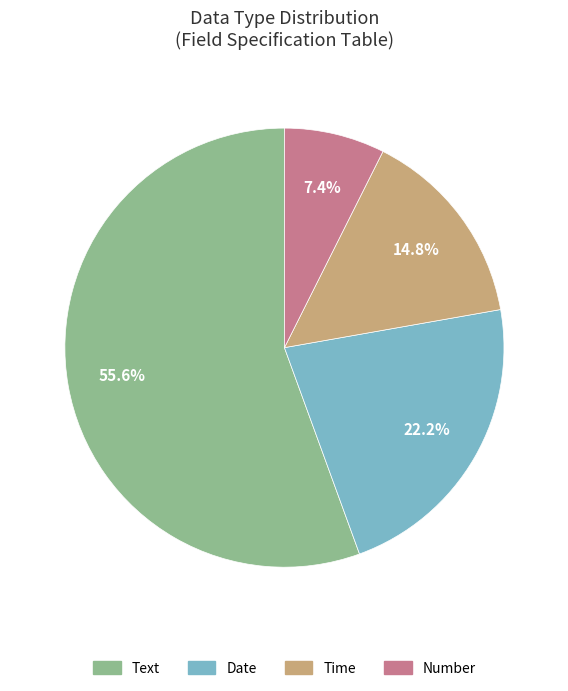

Count the number of slices in the pie.

4